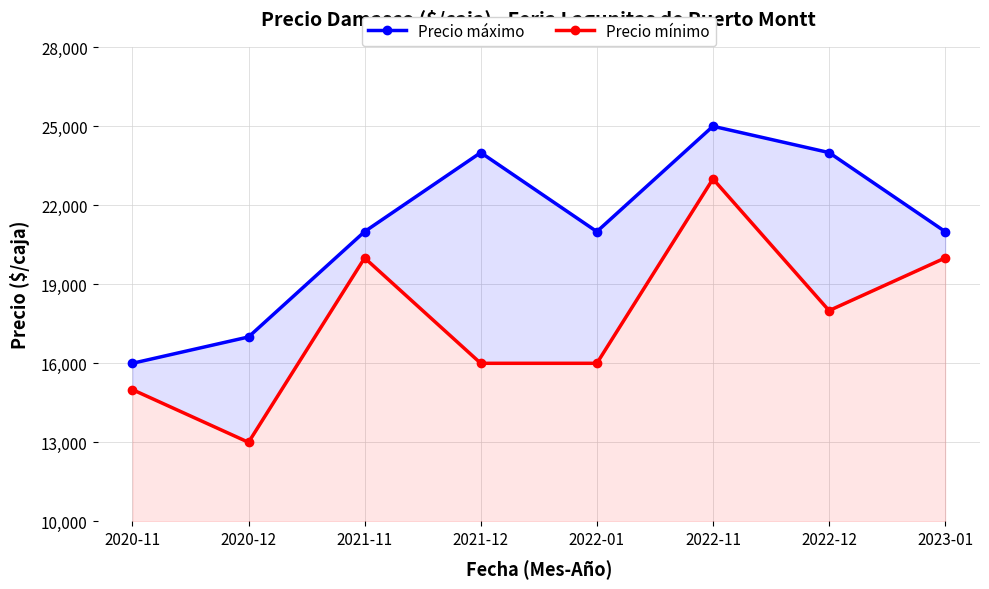

What is the value of the Precio máximo point at the 4th from the left?

24000